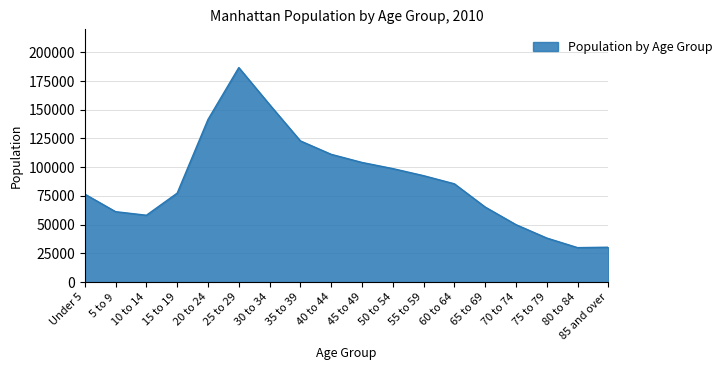

Does the chart have visible grid lines?

Yes